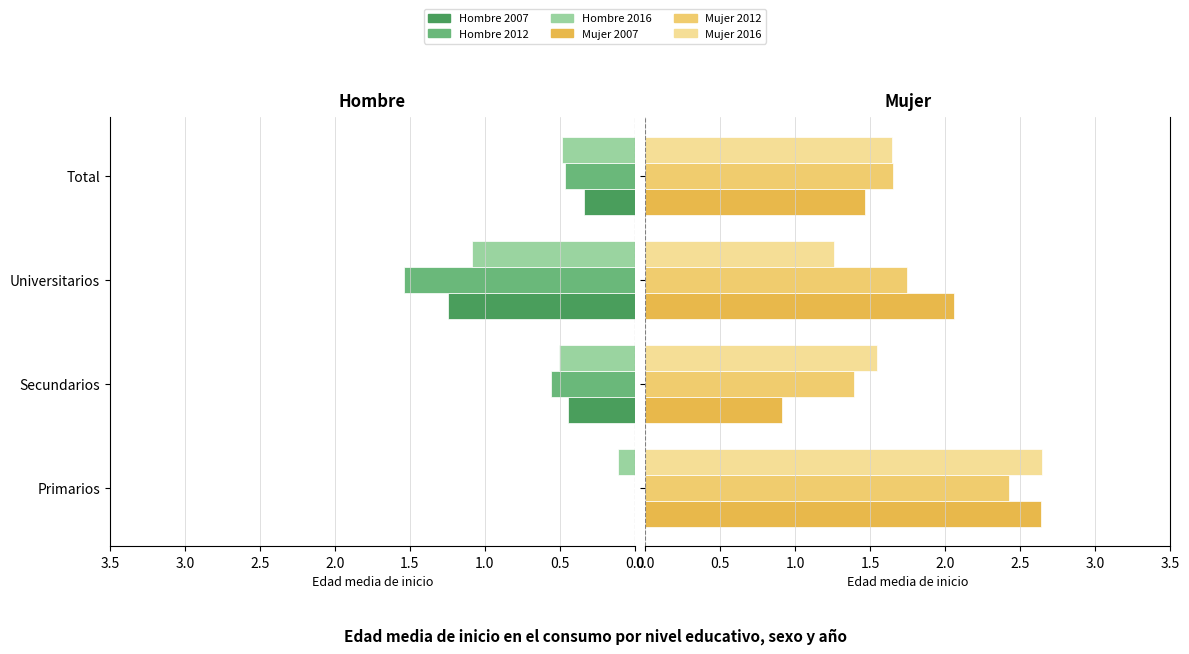

Which series has the largest total across all categories?

Mujer 2012